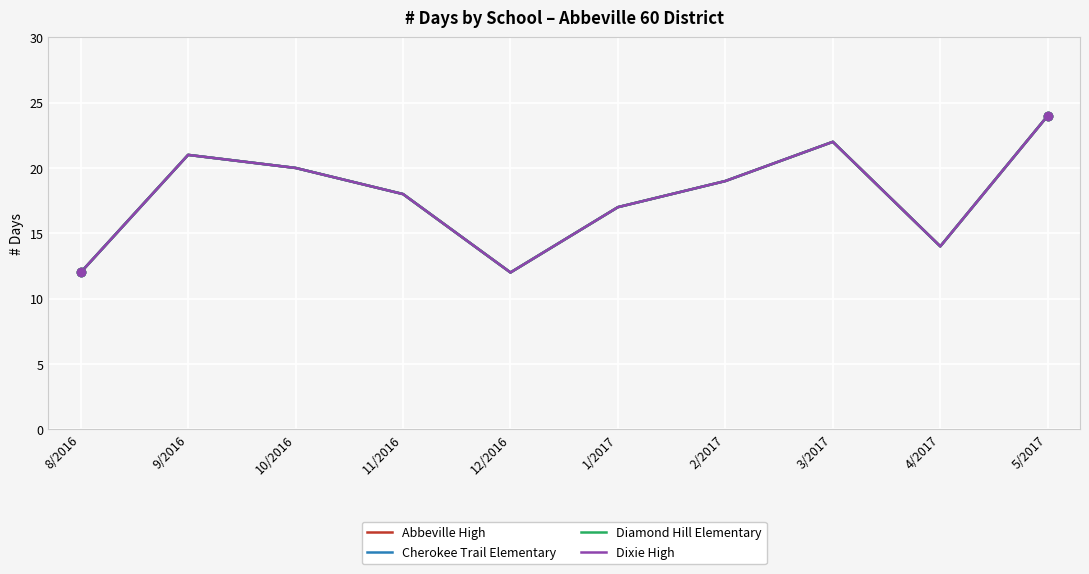

The Diamond Hill Elementary series shows 17 at 1/2017. True or false?

True